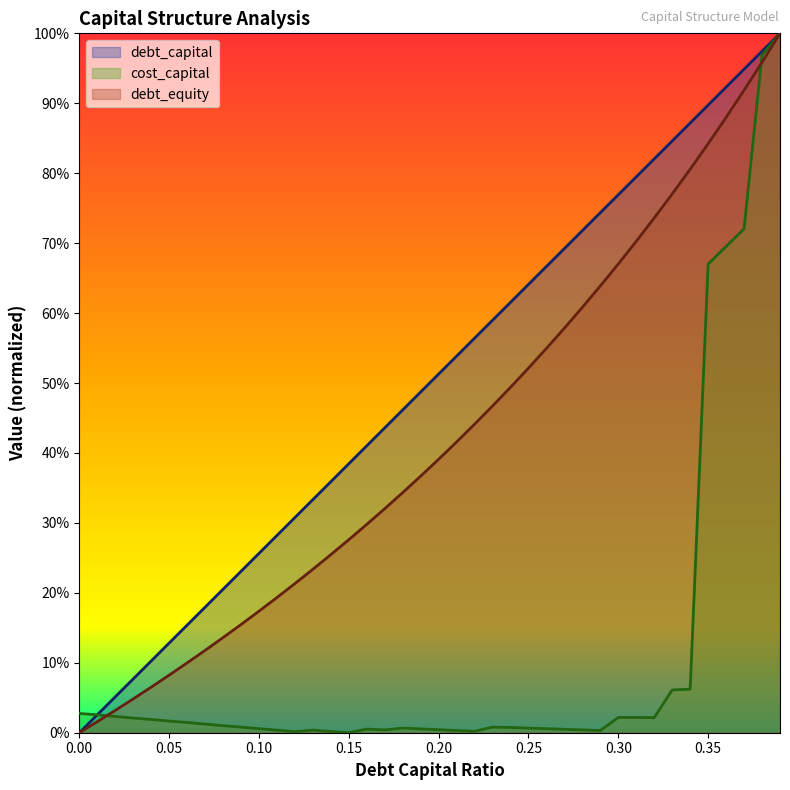

Which label corresponds to the largest value in the chart?

0.39